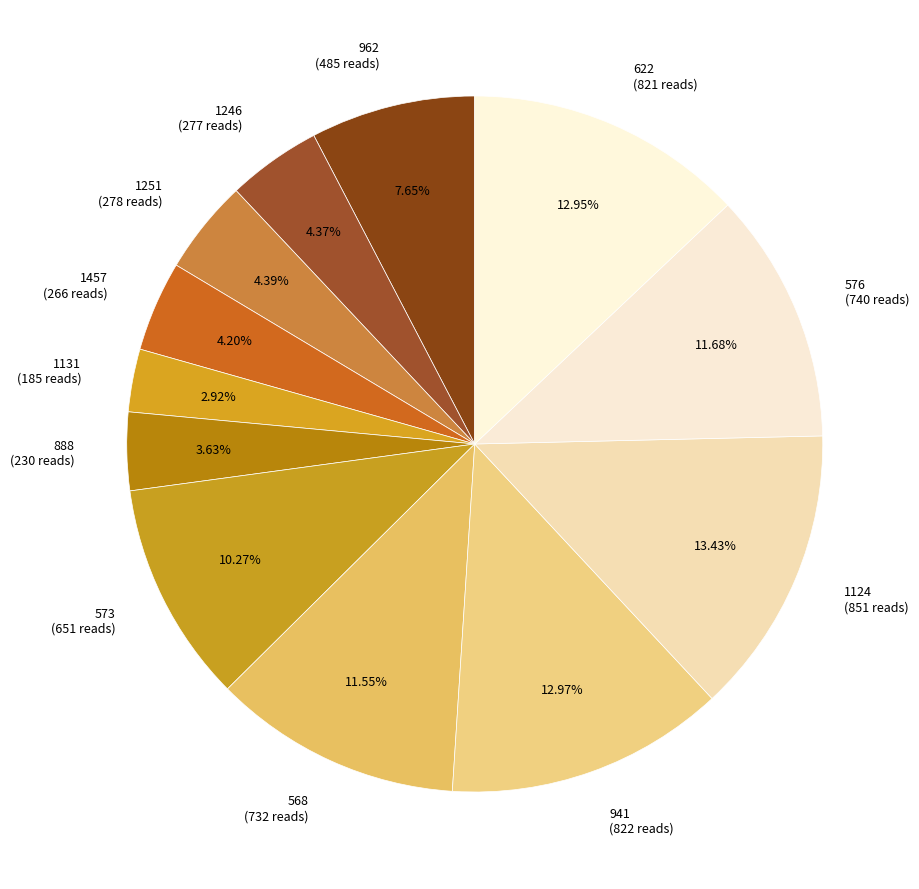

What is the ratio of the value at 576 (740 reads) to the value at 1124 (851 reads)?

0.9